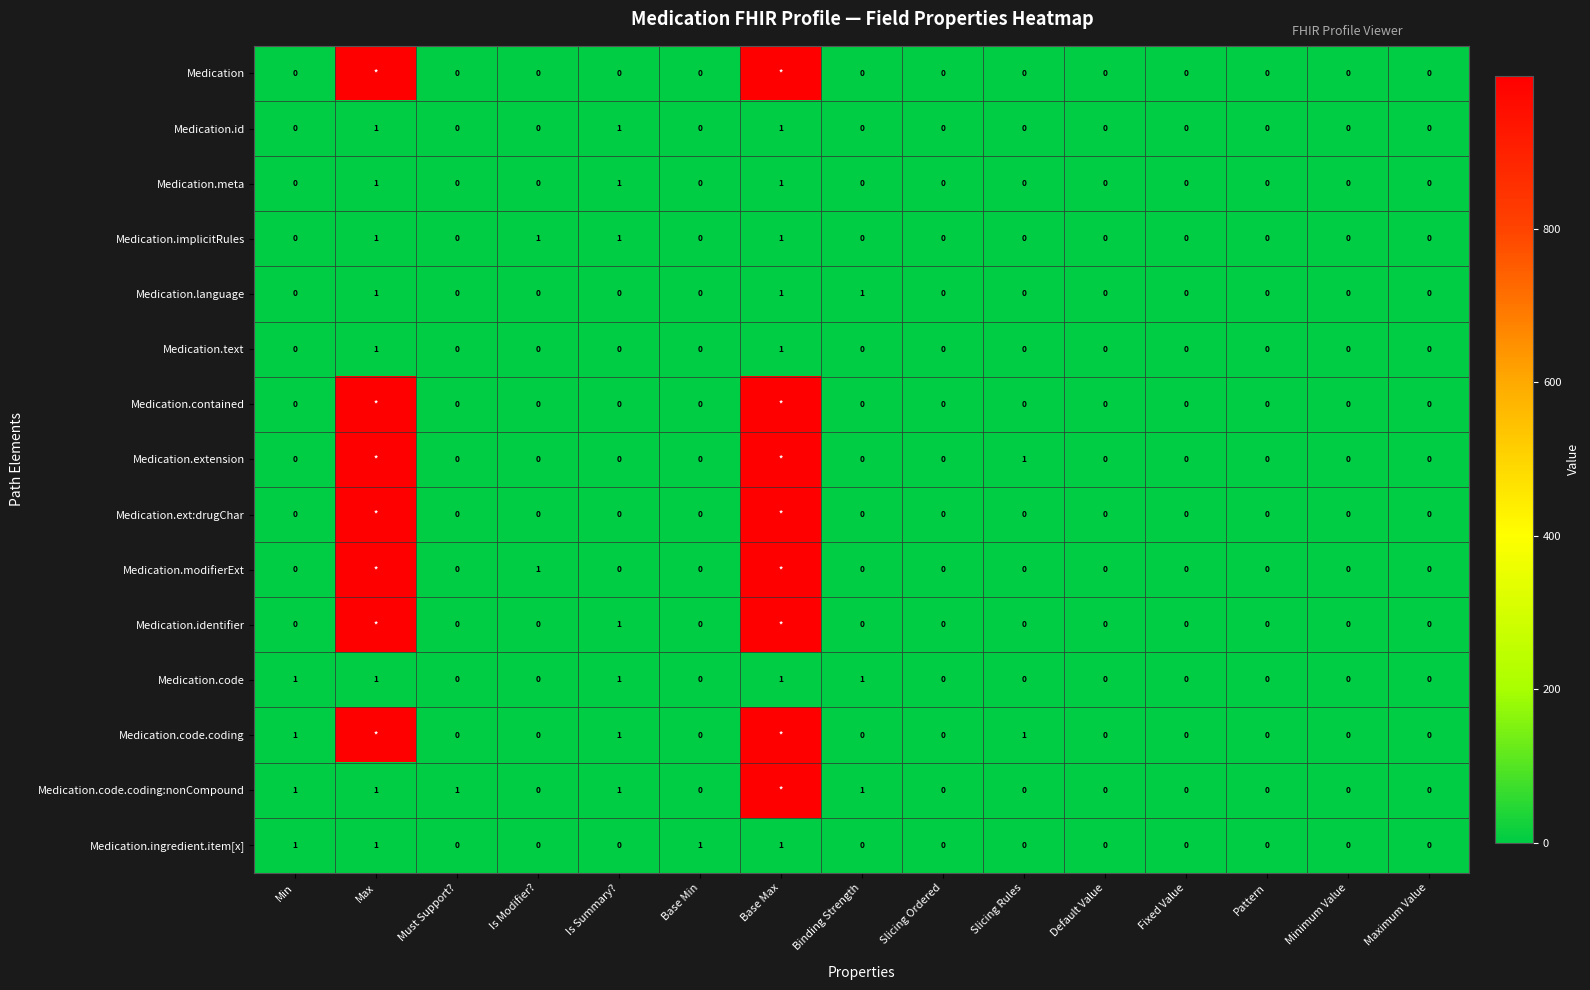

Which series changed the most between Base Min and Default Value?

Medication.ingredient.item[x]